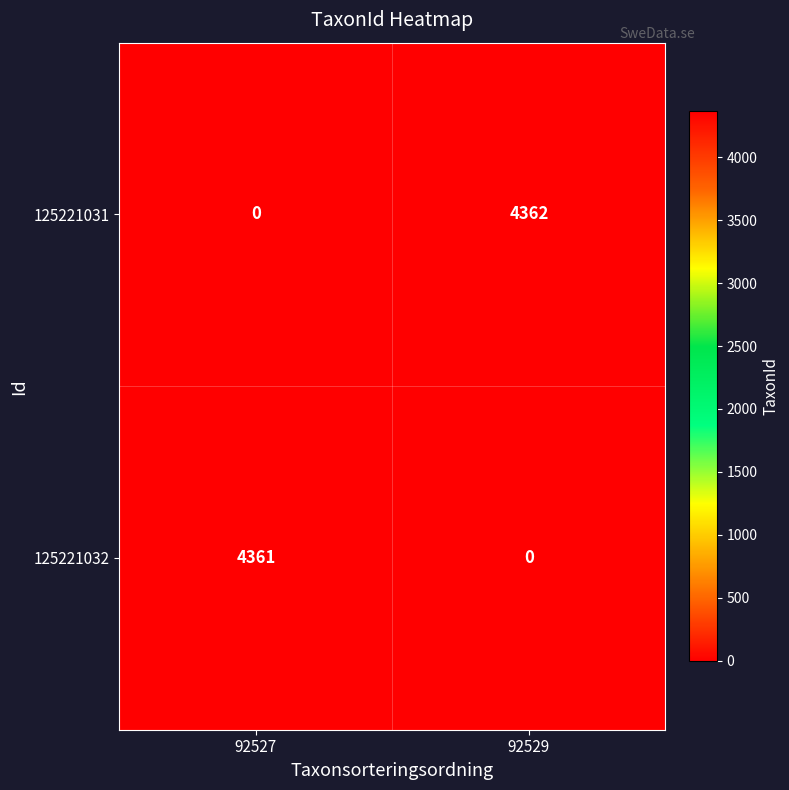

What is the sum of all 125221032 values?

4361